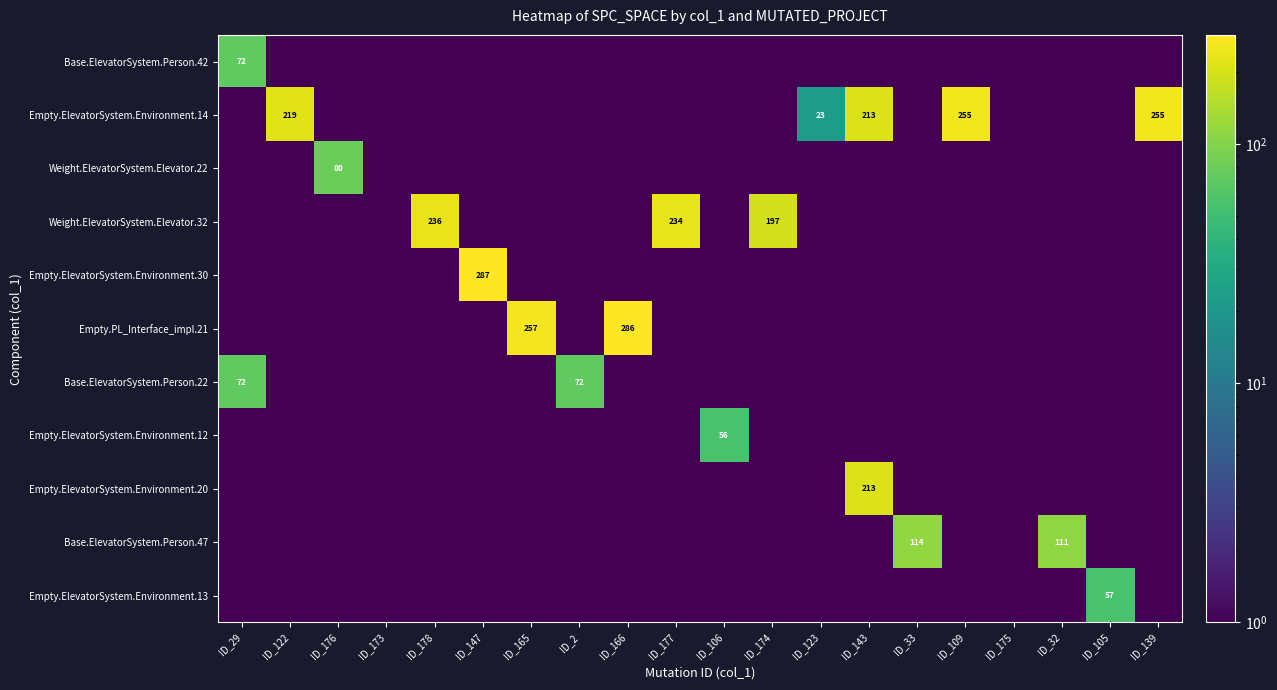

The Empty.ElevatorSystem.Environment.14 series shows 368.8 at ID_122. True or false?

False